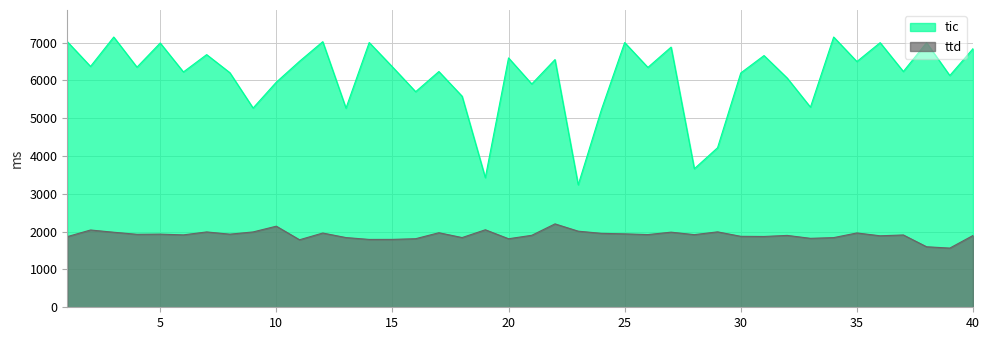

Which series has the largest range (max minus min)?

tic line